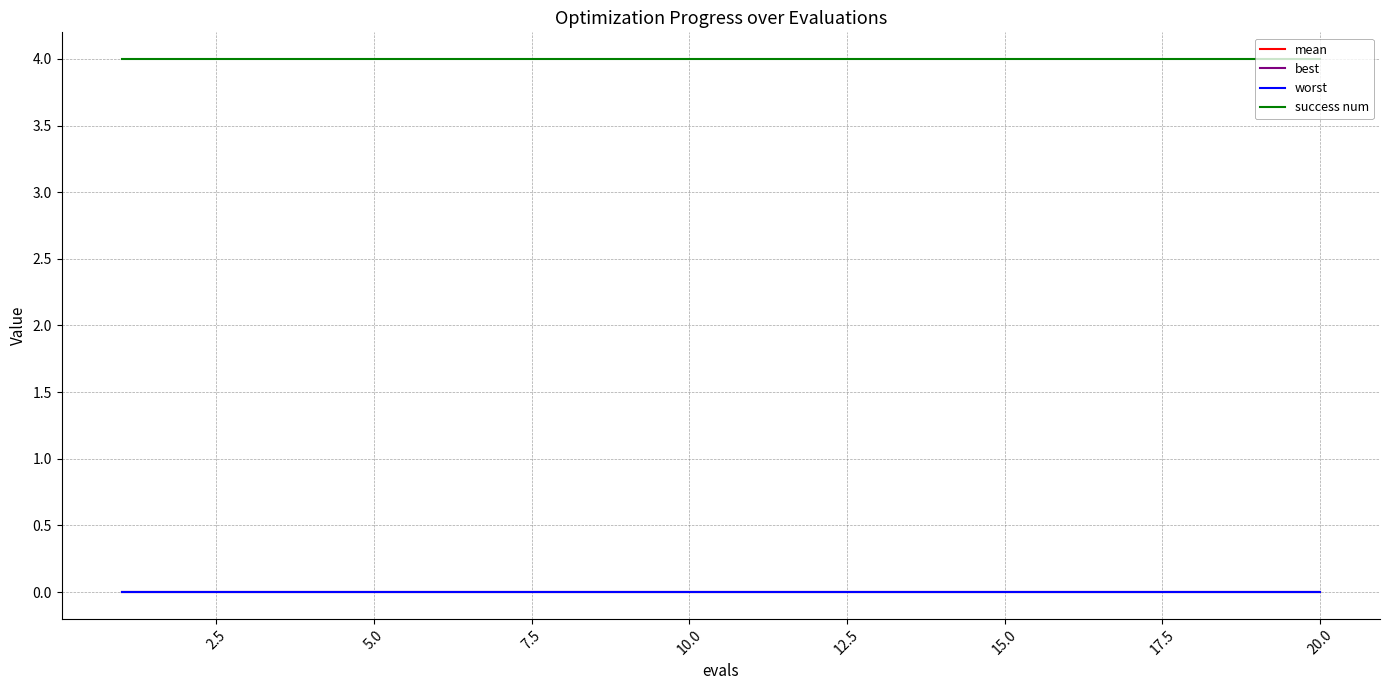

What is the greatest value displayed?

4.0